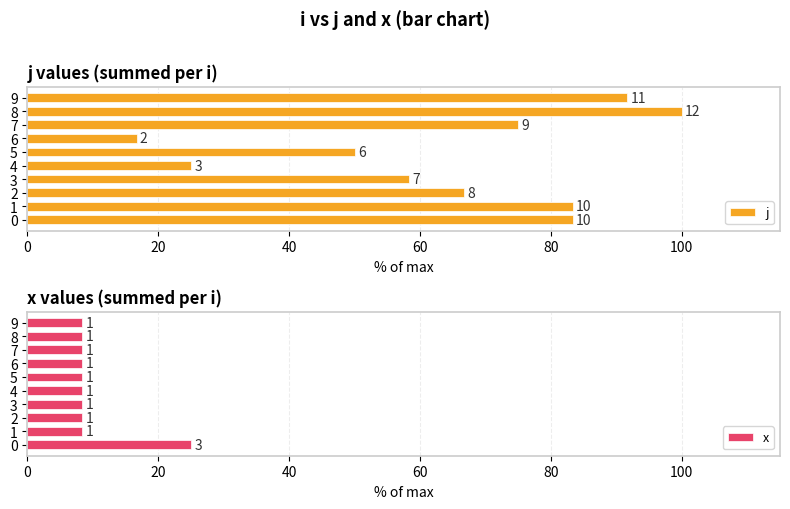

Which series has the largest range (max minus min)?

j